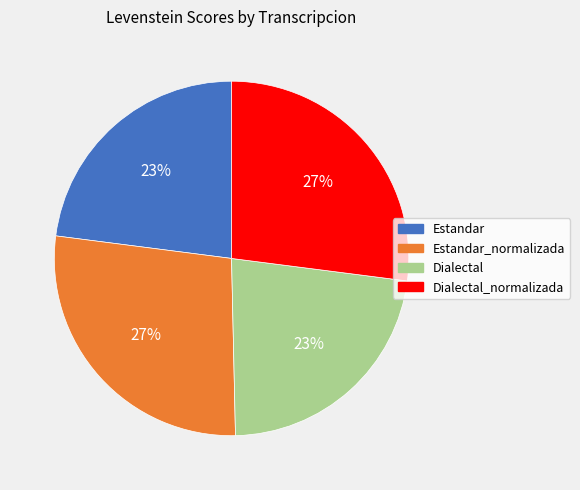

True or false: Estandar accounts for 29% of the total.

False